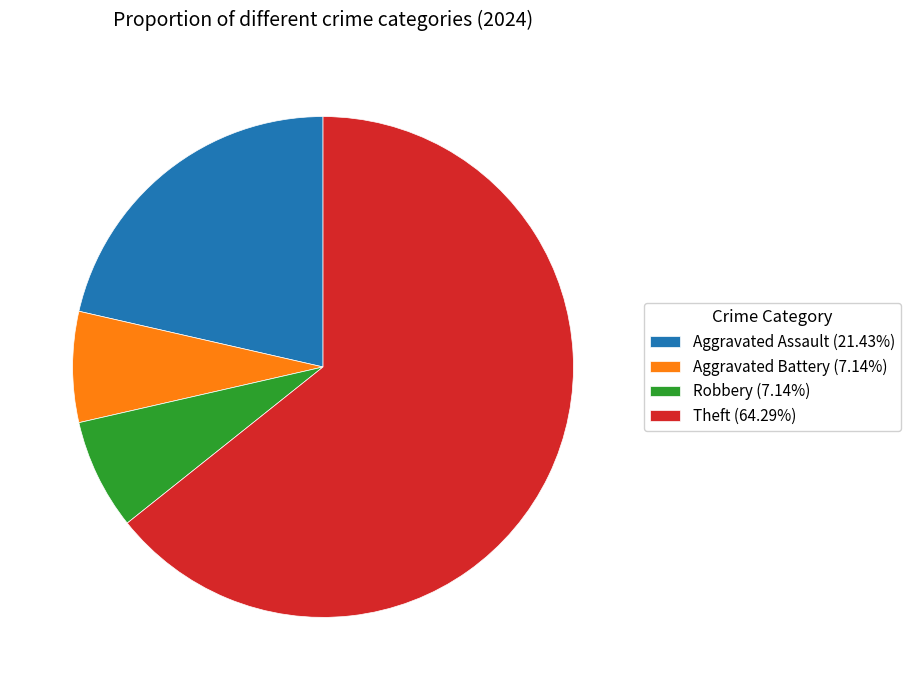

Do Aggravated Battery (7.14%) and Robbery (7.14%) together represent more than half of the pie?

No